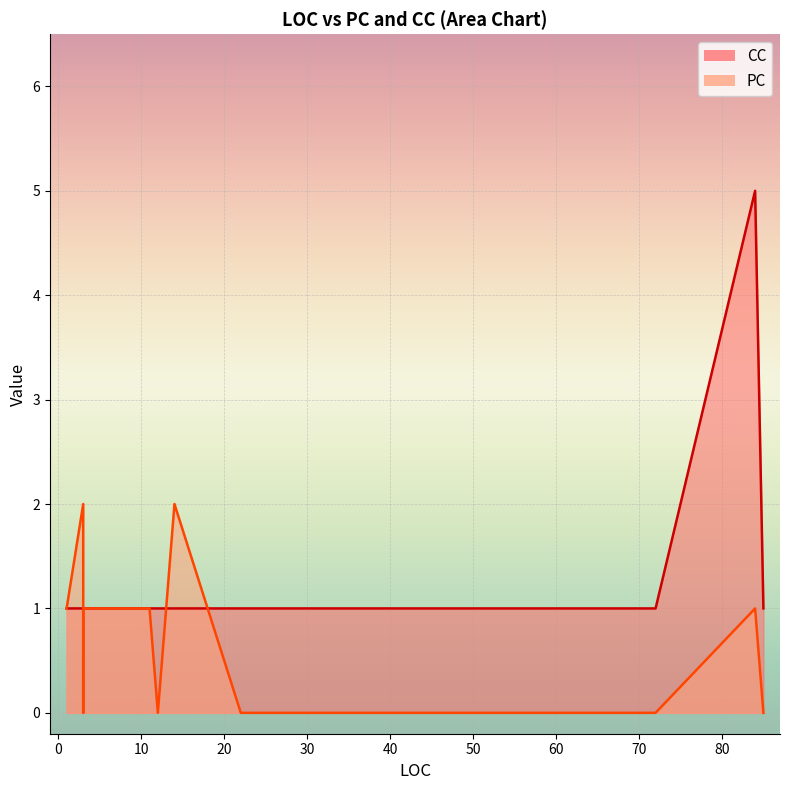

Count the PC values in the range 0 to 1.

19